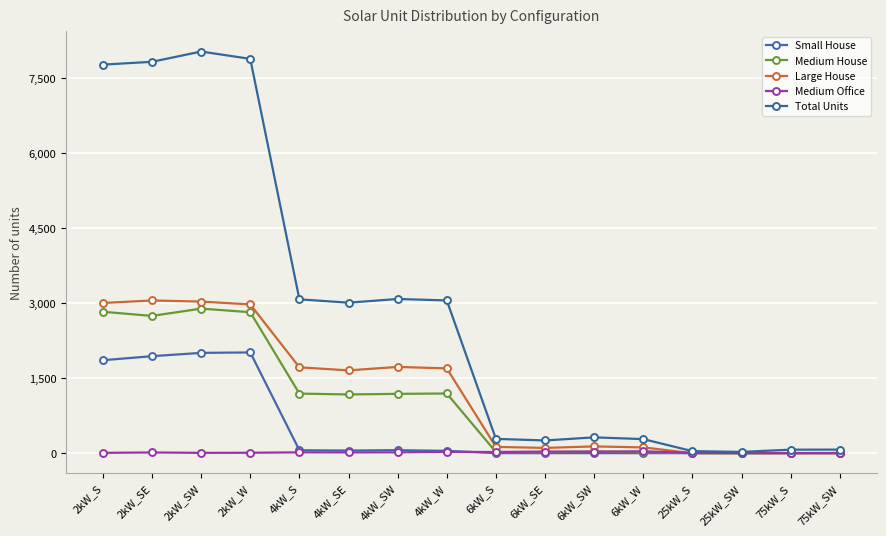

Is this an area chart (filled region under the line)?

No